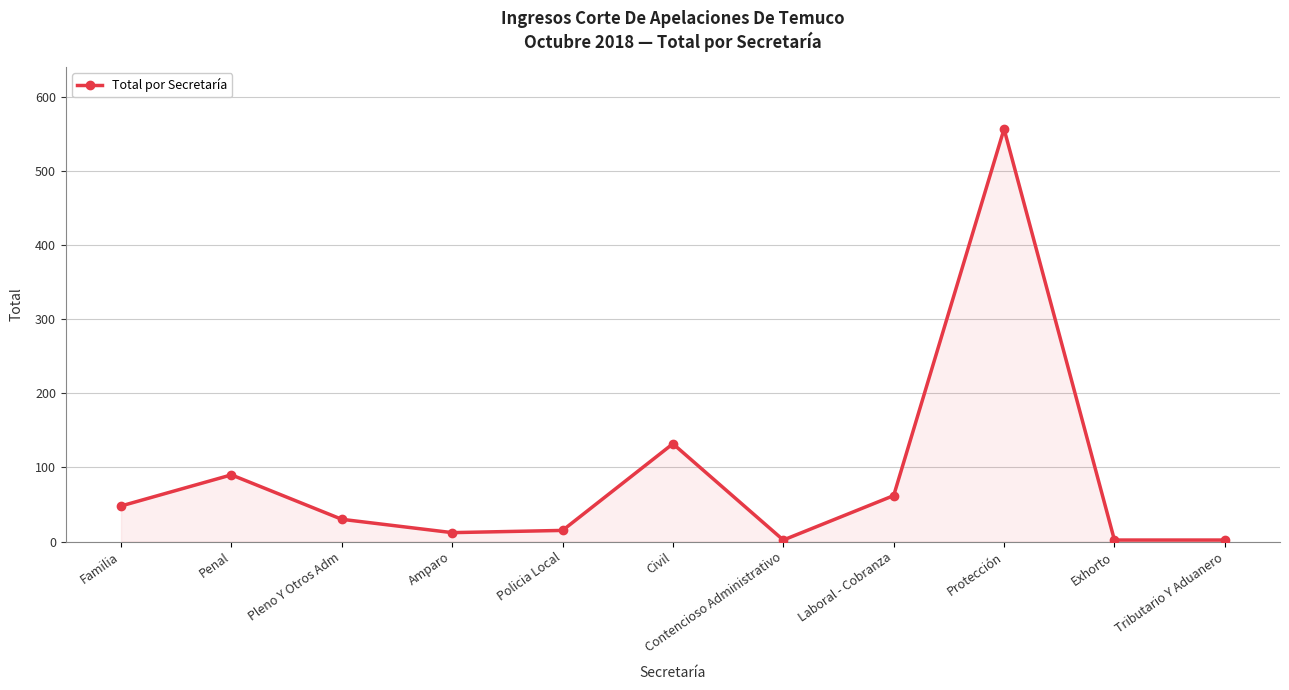

What is the minimum value shown in the chart?

2